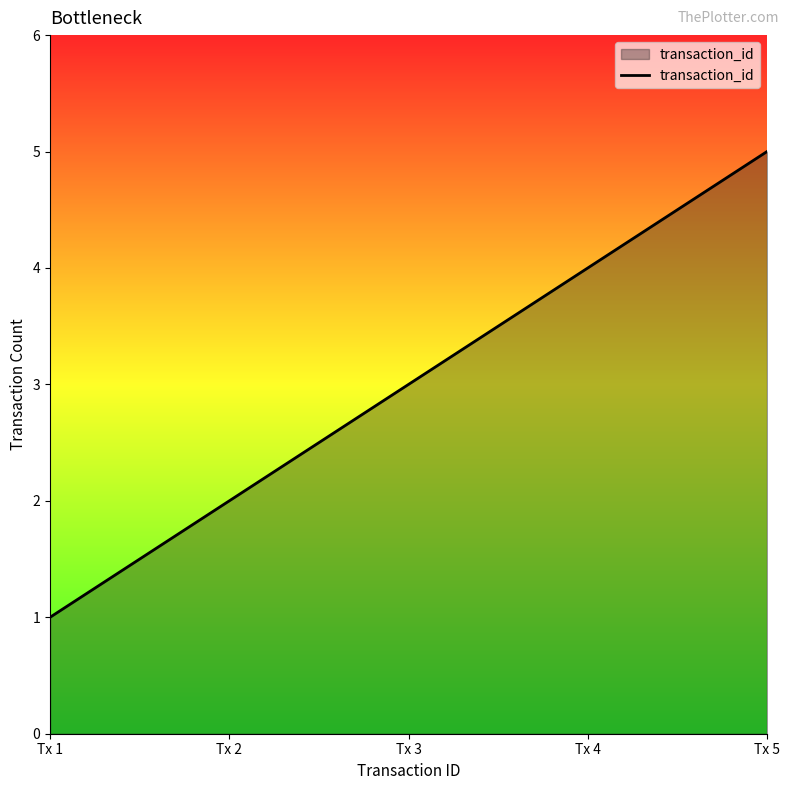

Reading right to left, extract all data points from this chart.

5	4	3	2	1